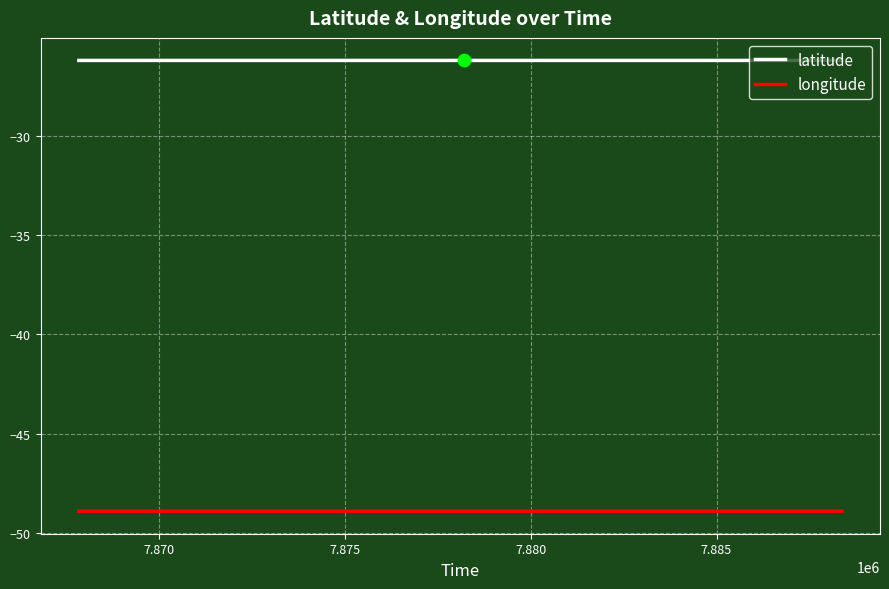

Which series has the largest total across all categories?

latitude